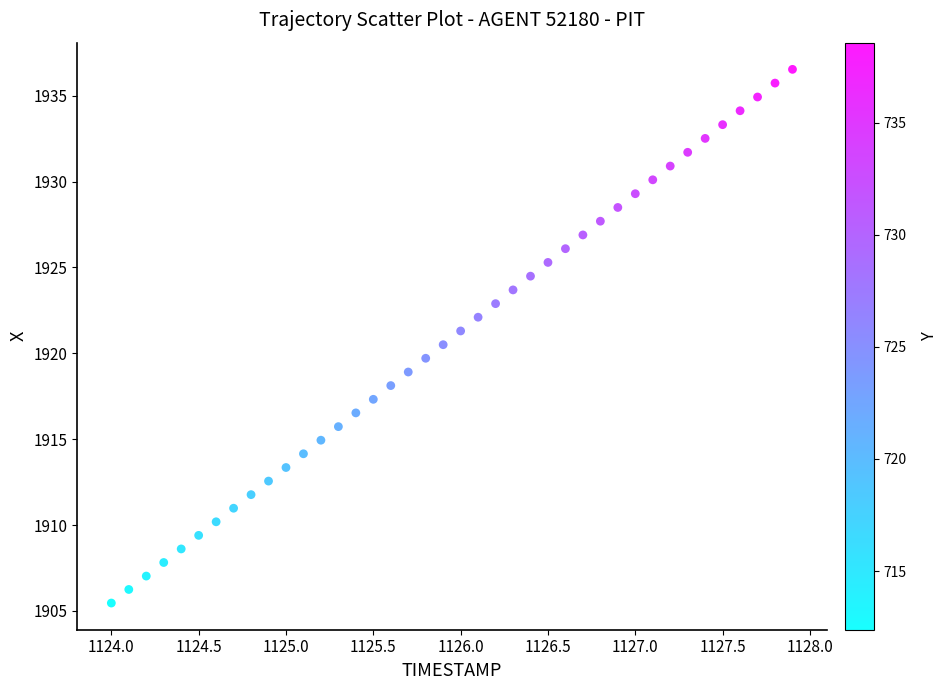

What is the range of X values (max minus min)?

3.9